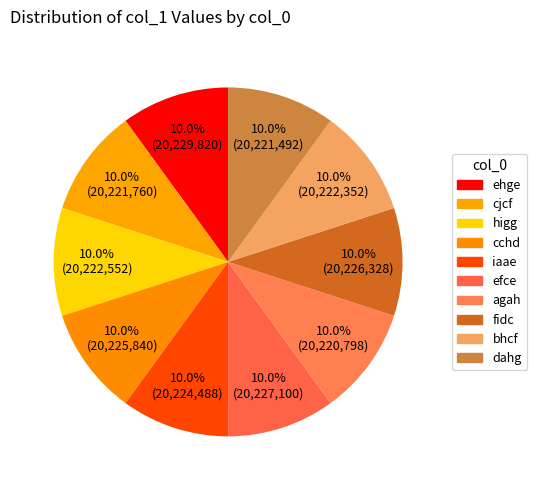

How many slices are in this pie chart?

10